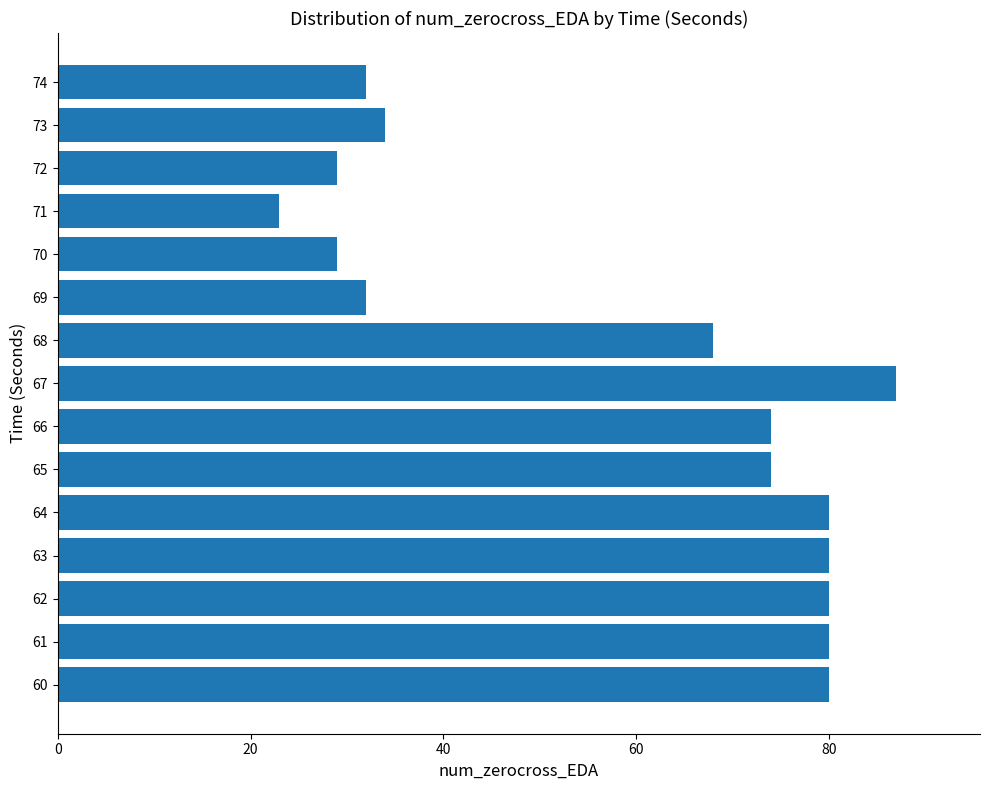

Which label corresponds to the largest value in the chart?

67